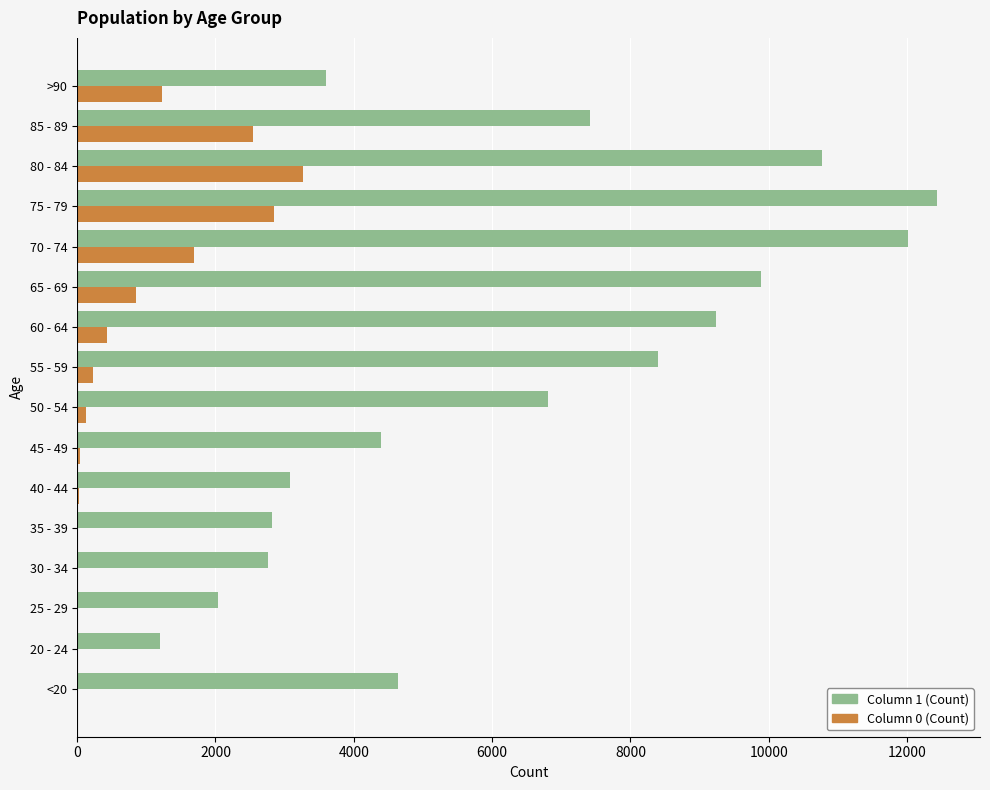

What is the greatest value displayed?

12434